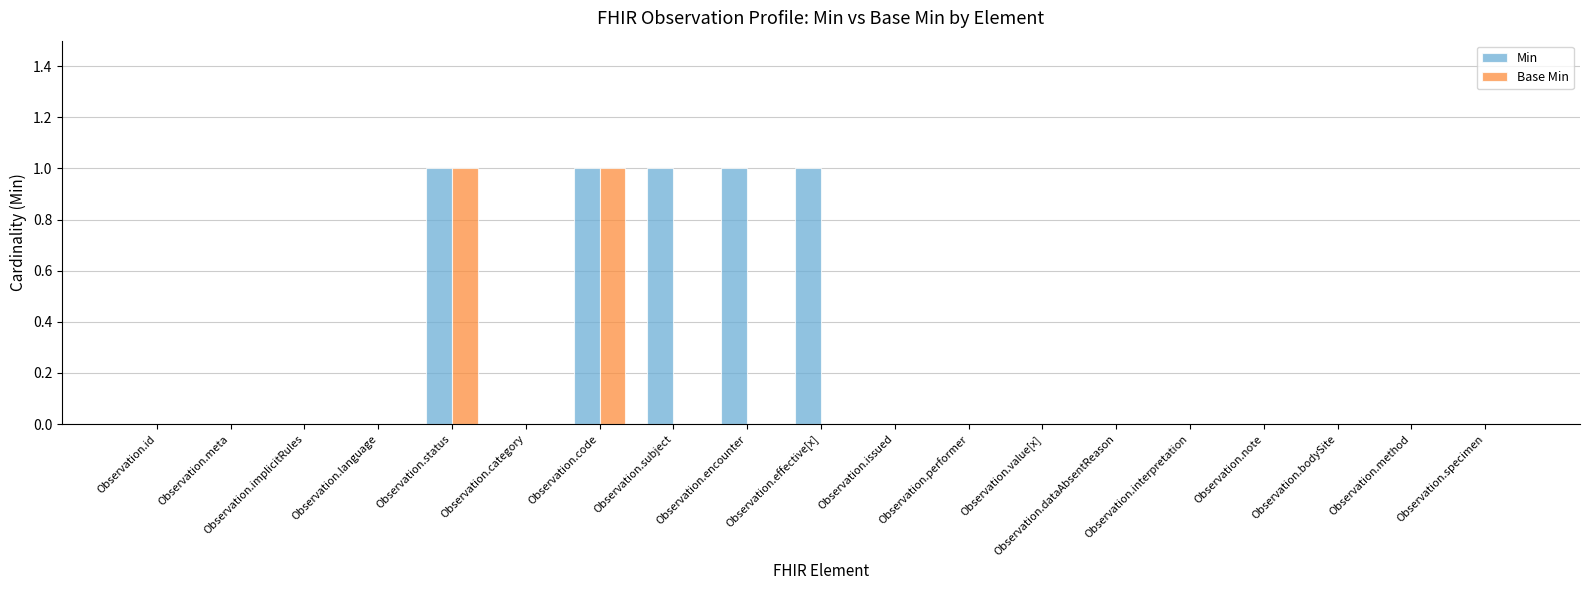

How many groups of bars are there?

19